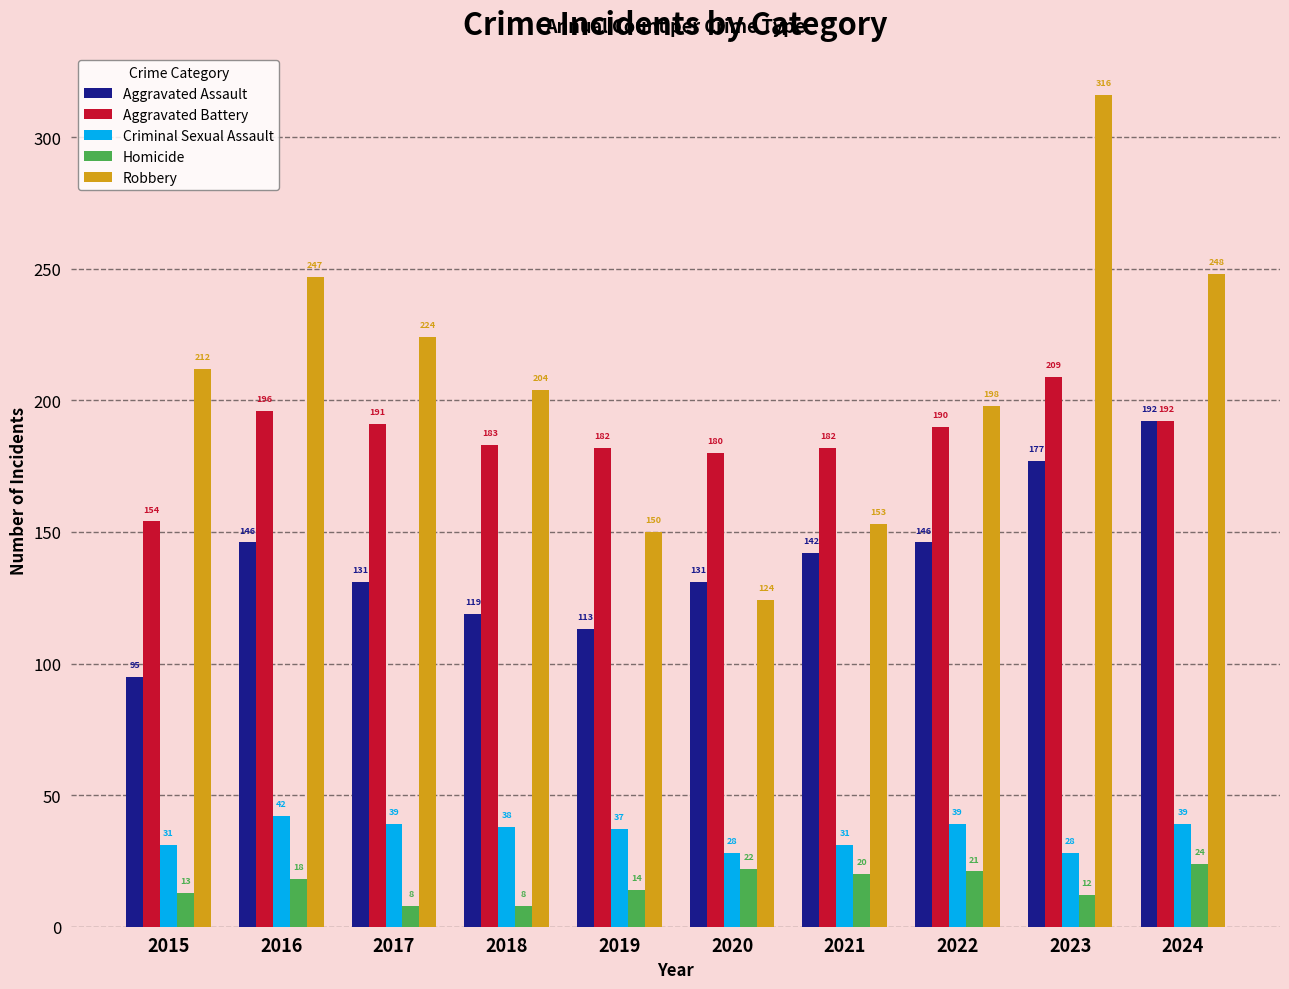

List the series in order of their peak value, highest first.

Robbery, Aggravated Battery, Aggravated Assault, Criminal Sexual Assault, Homicide